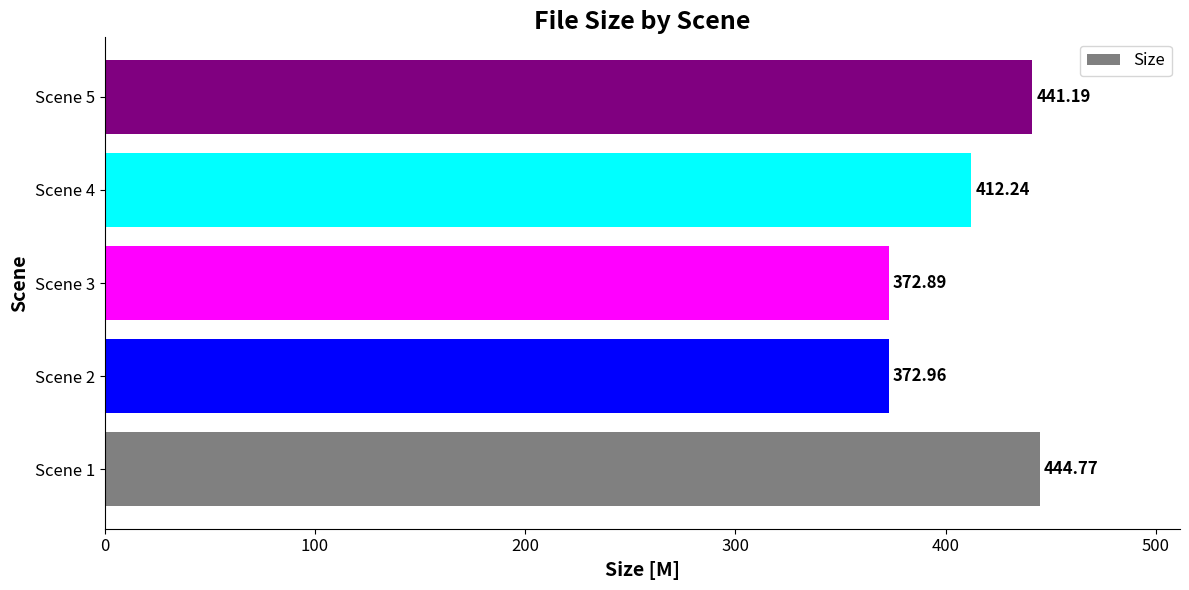

What is the difference between the maximum and minimum values?

71.9